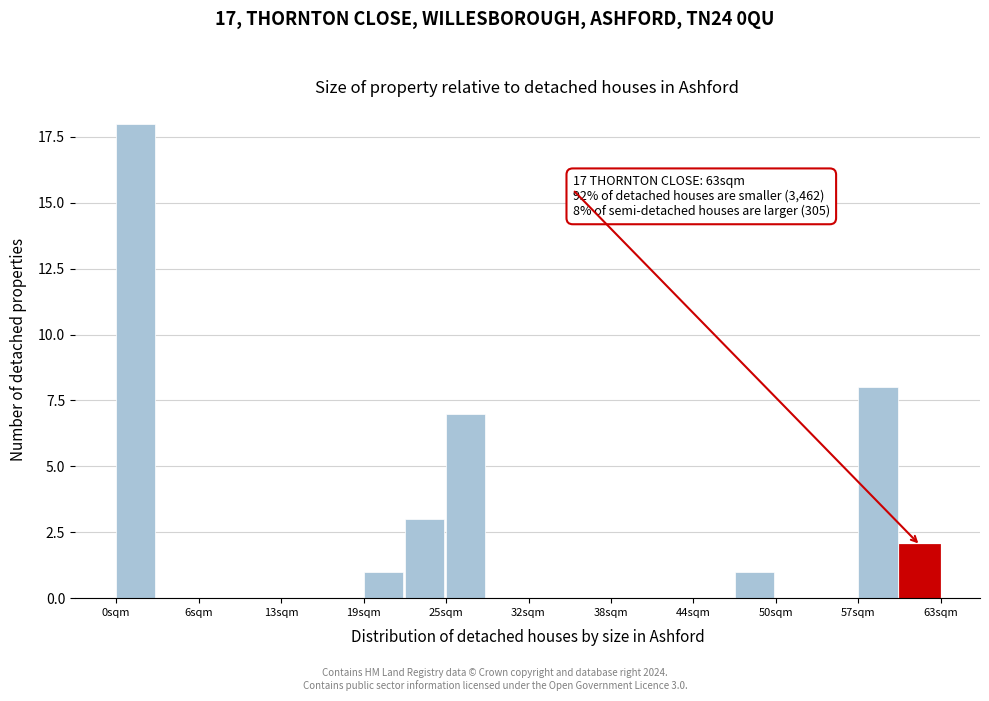

Around what value on the x-axis is the tallest bar? Give the approximate position of its centre, as read against the axis.

1